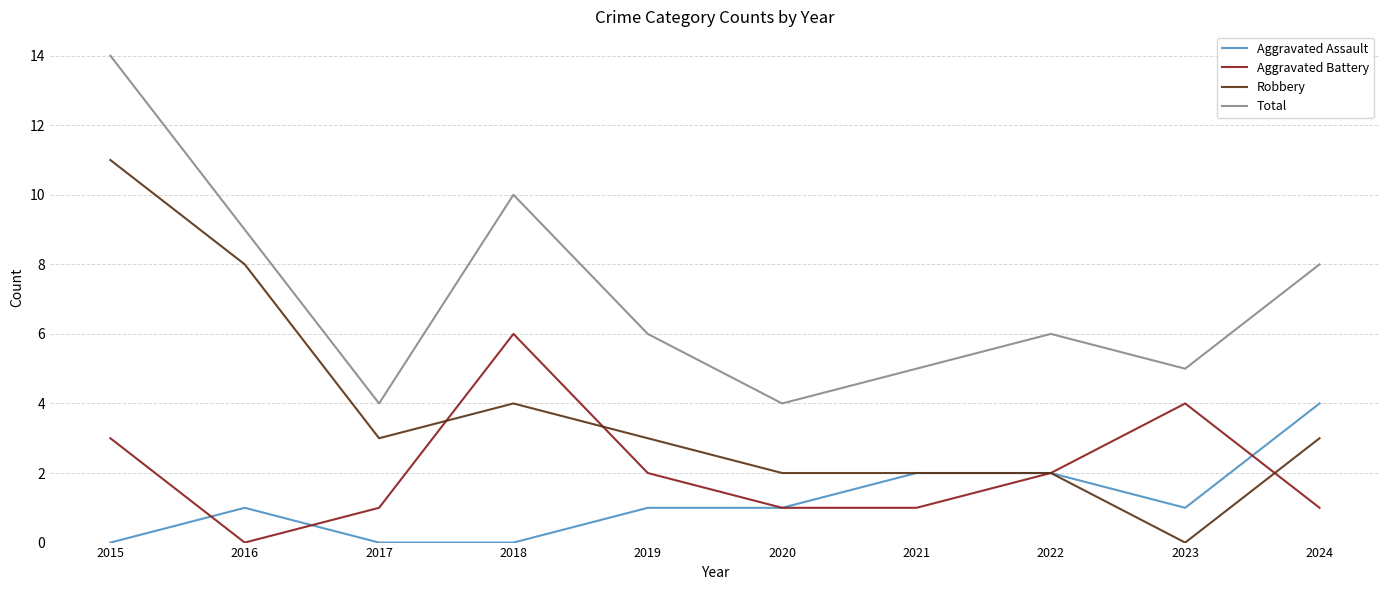

Is the value of Aggravated Assault at 2023 greater than the value of Robbery at 2016?

No